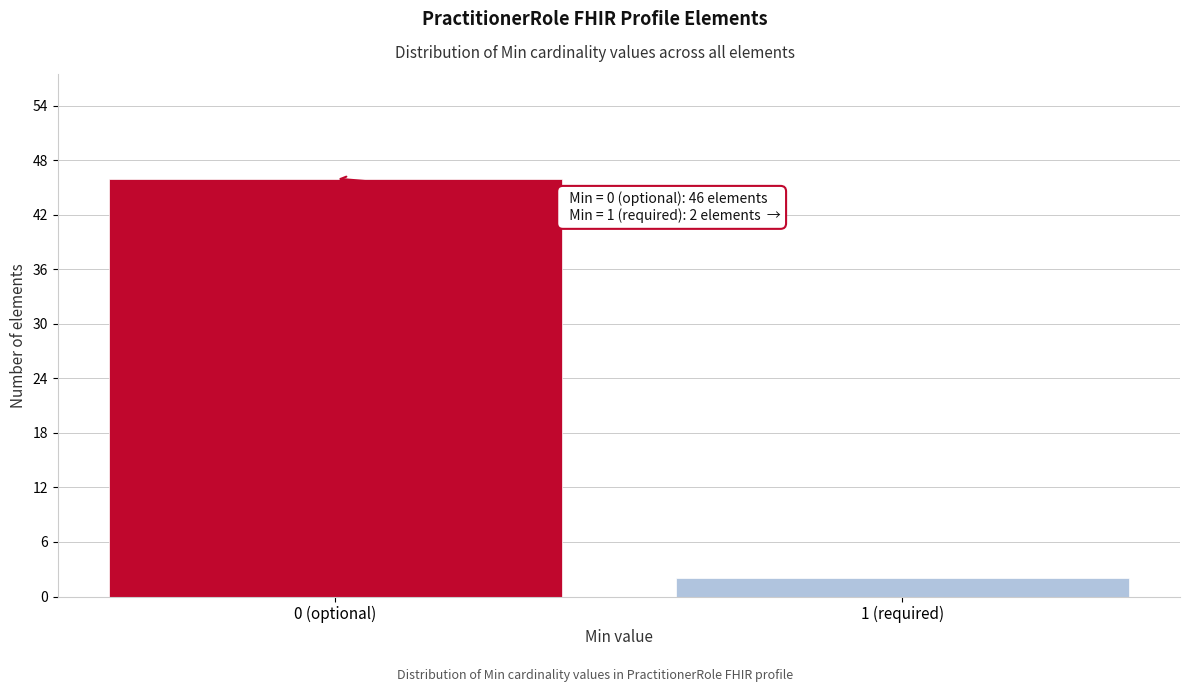

Reading left to right, extract all data points from this chart.

0 (optional)=46	1 (required)=2